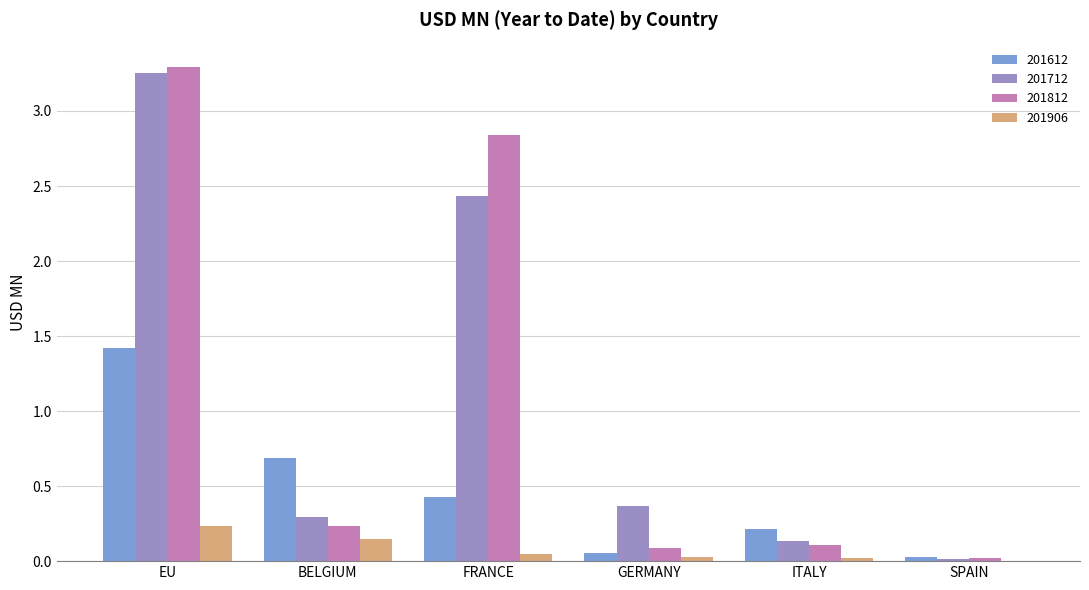

What is the average value of the 201812 series?

1.1